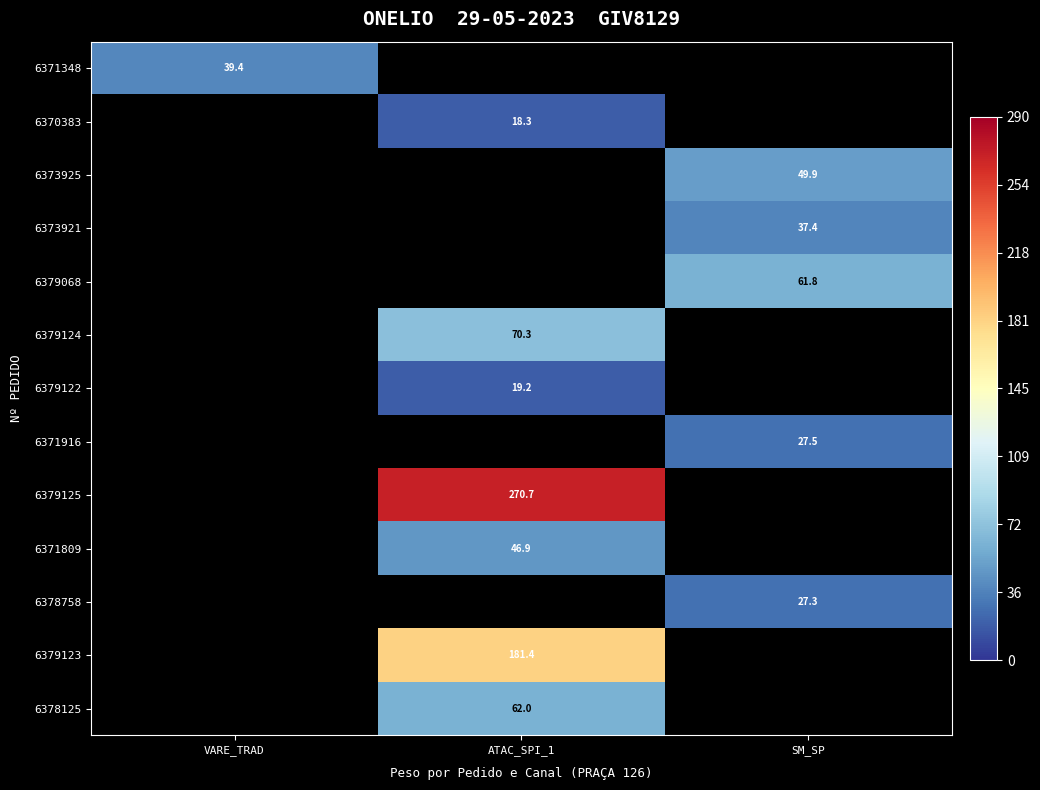

Is the value of 6370383 at ATAC_SPI_1 greater than the value of 6378125 at ATAC_SPI_1?

No